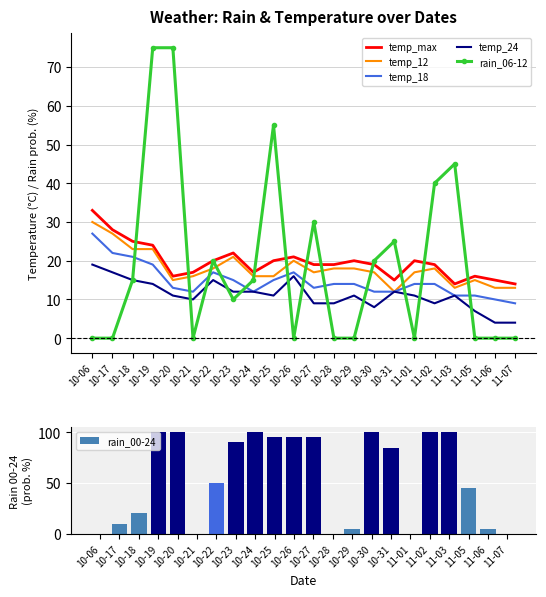

What is the sum of all temp_12 values?

396